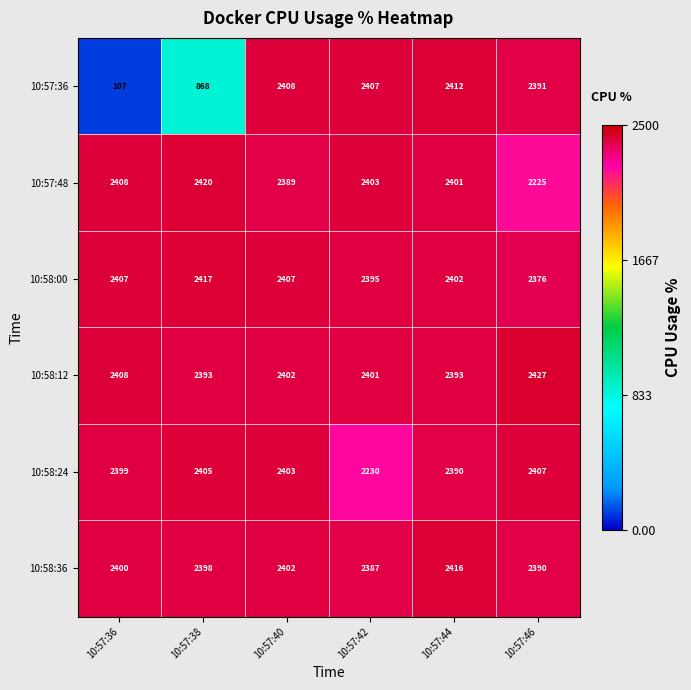

How many 10:58:12 values are between 2393 and 2408?

5